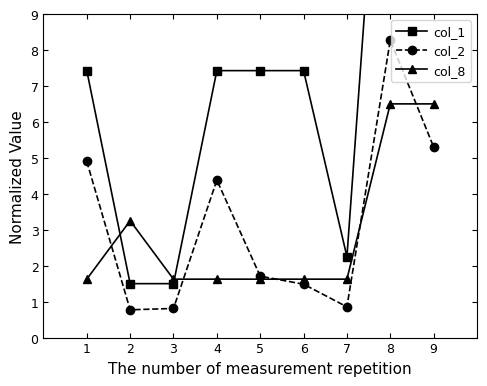

Between 8 and 7, which is larger?

8